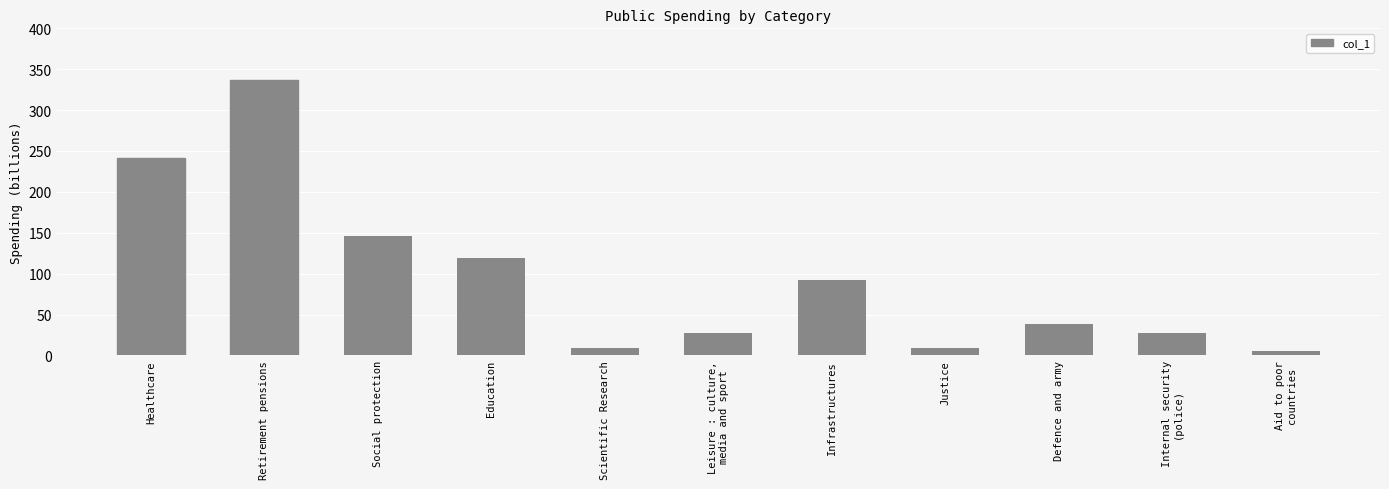

How many values are below 38?

5